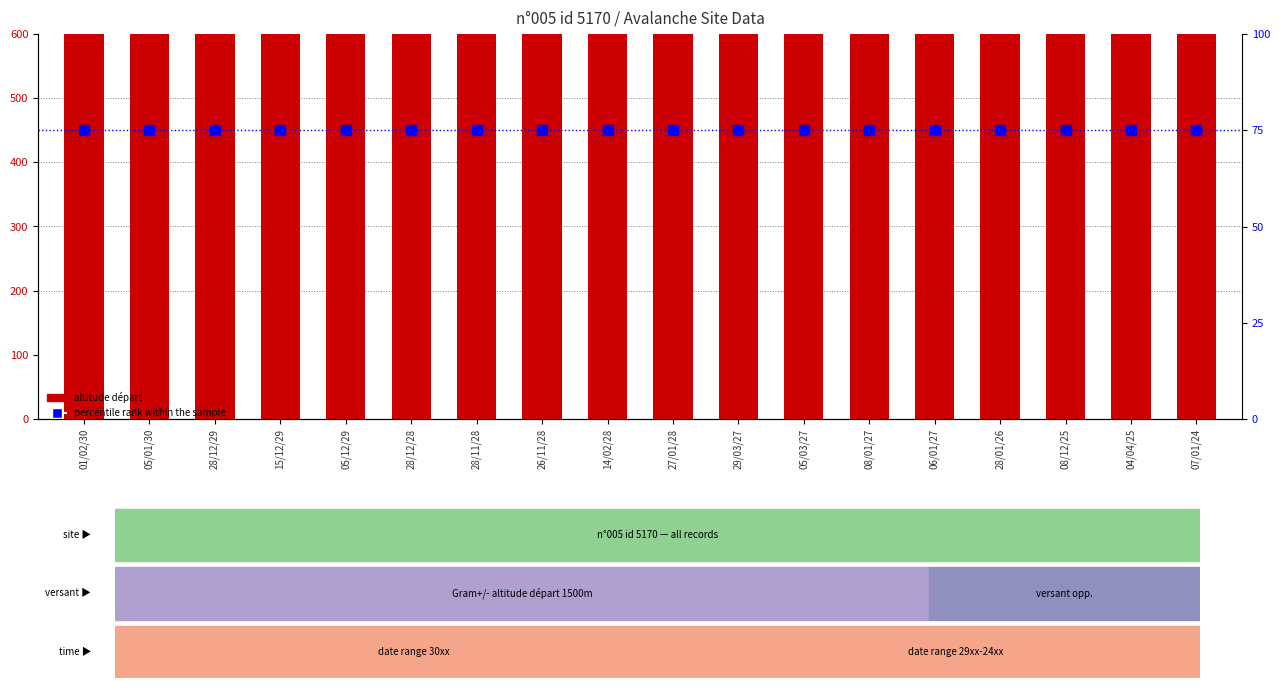

What are all the series names shown in the legend?

altitude départ, percentile rank within the sample